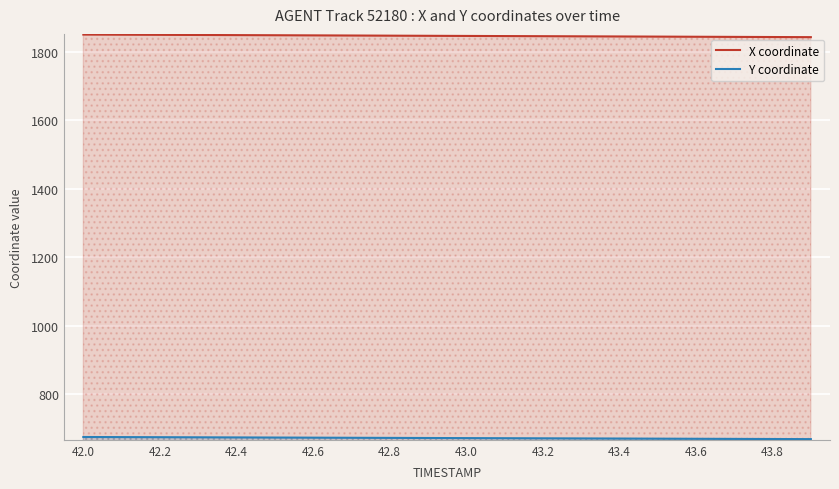

What is the maximum value for X coordinate?

1850.0